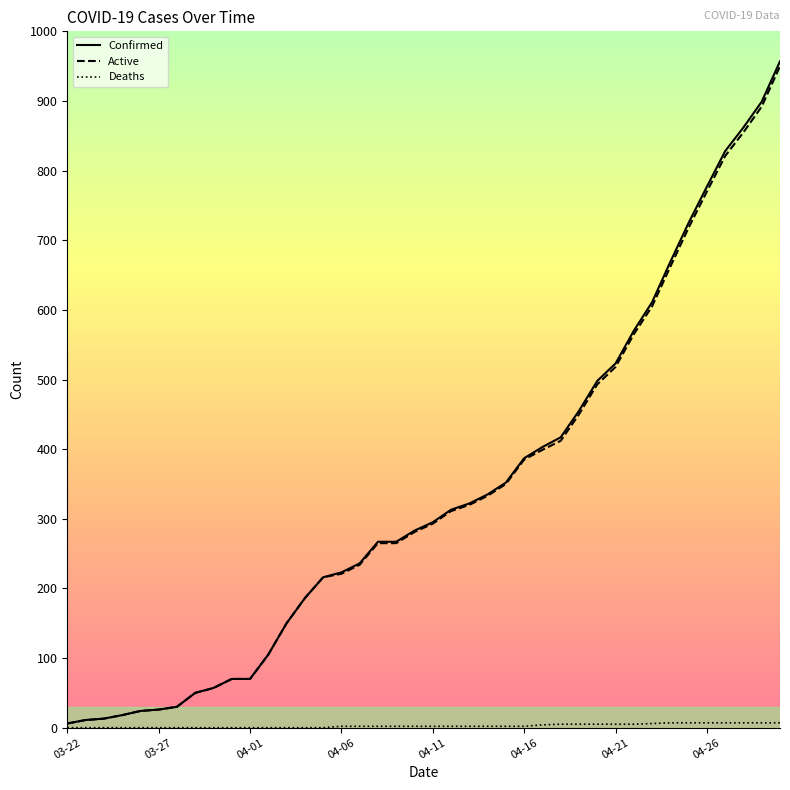

What is the maximum value for Confirmed?

957